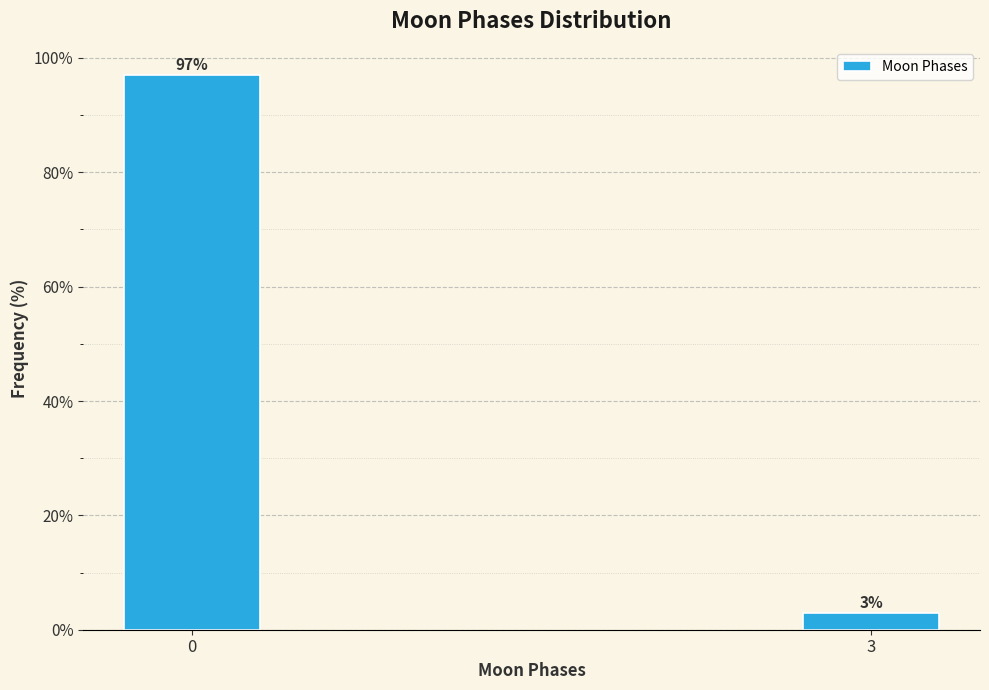

Reading left to right, what are all the values shown in this chart?

97.0	3.0